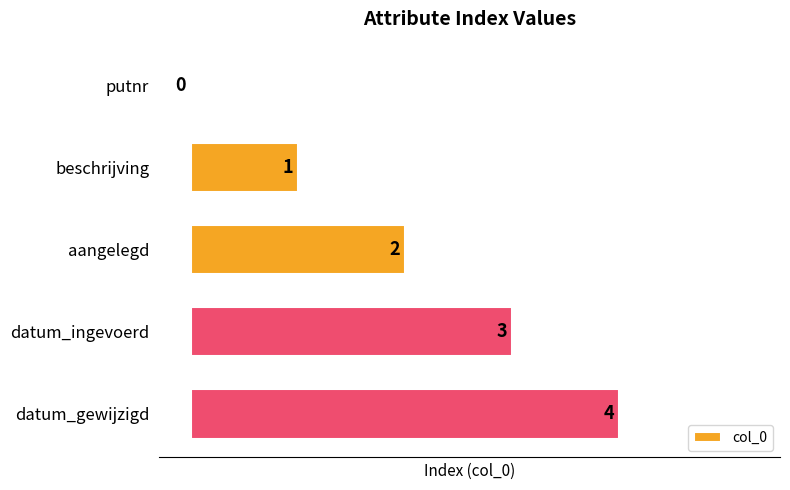

Is it true that the value at datum_ingevoerd is 3?

True